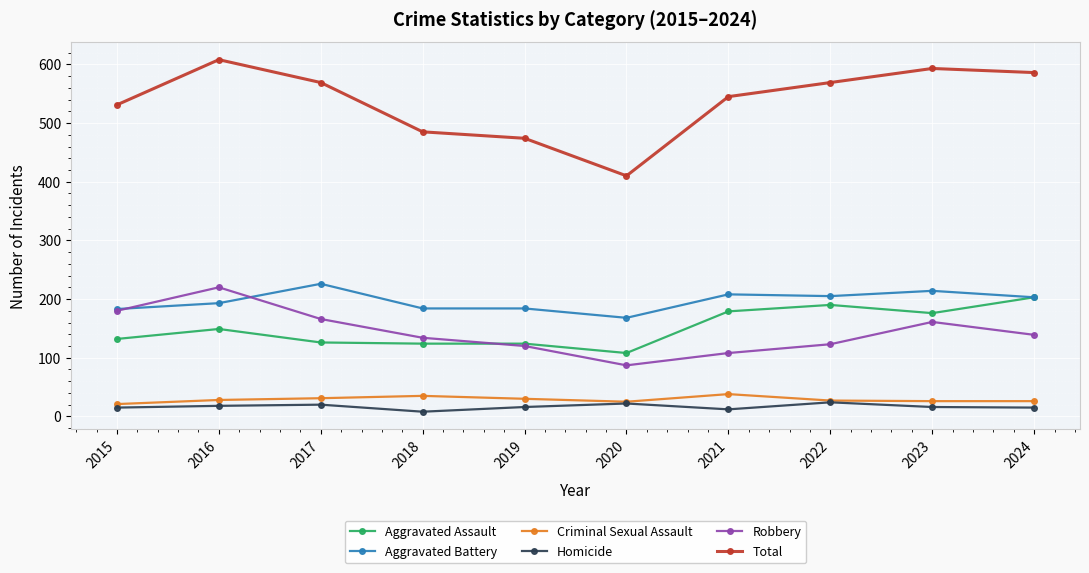

True or false: Total and Aggravated Assault cross at least once.

False